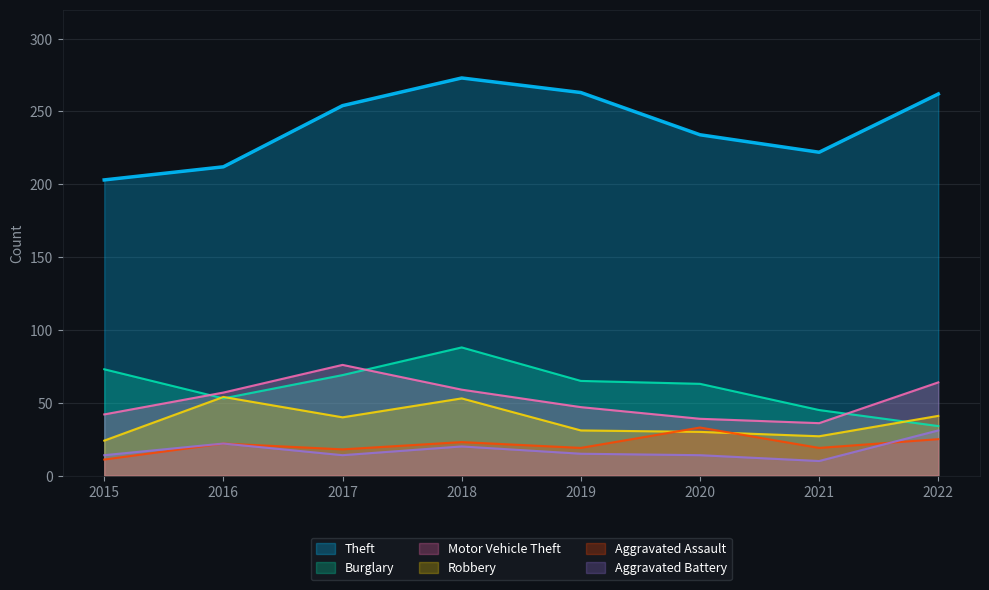

Which series has the largest total across all categories?

Theft